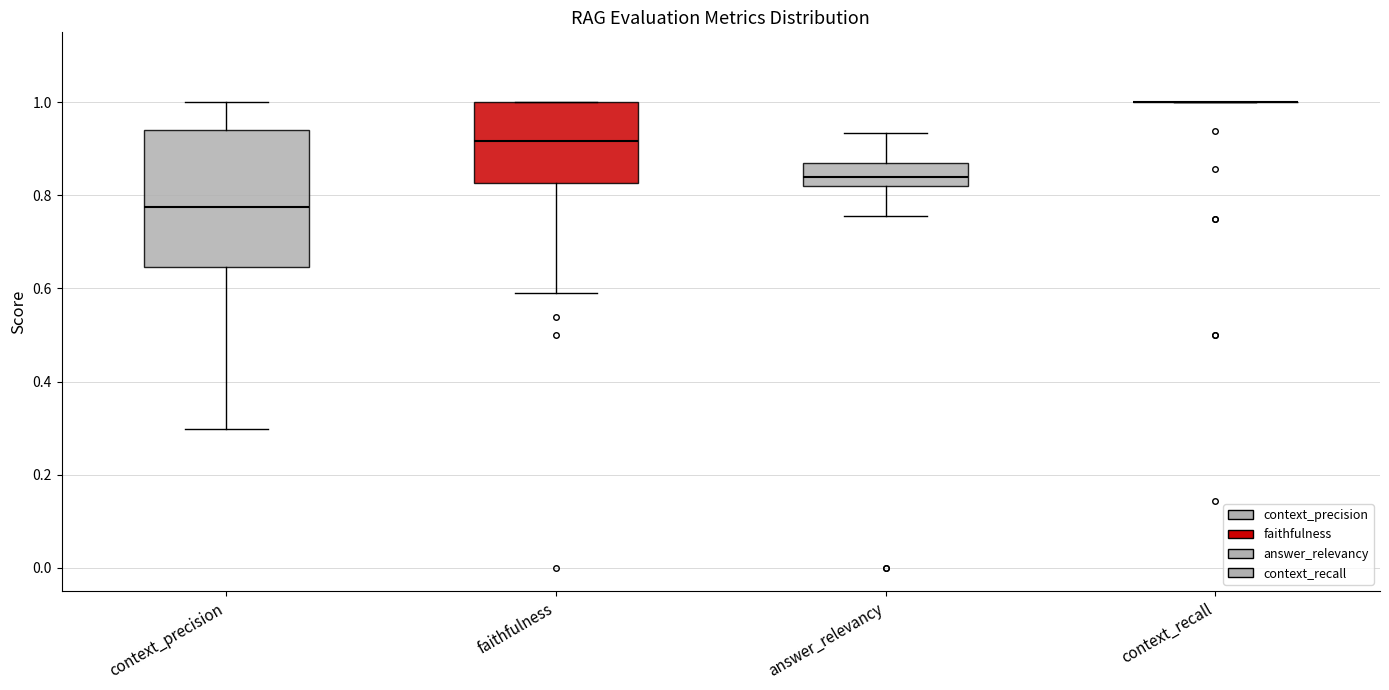

Reading left to right, read every box against the y-axis: the position of its median line, the range the box covers, and the ends of its whiskers. The values are not printed on the chart, so give them approximately, as read against the axis.

context_precision: median 0.78, box 0.64 to 0.94, whiskers 0.30 to 1.00
faithfulness: median 0.92, box 0.82 to 1.00, whiskers 0.60 to 1.00
answer_relevancy: median 0.84, box 0.82 to 0.86, whiskers 0.76 to 0.94
context_recall: box collapsed to a line at 1.00, whiskers 1.00 to 1.00